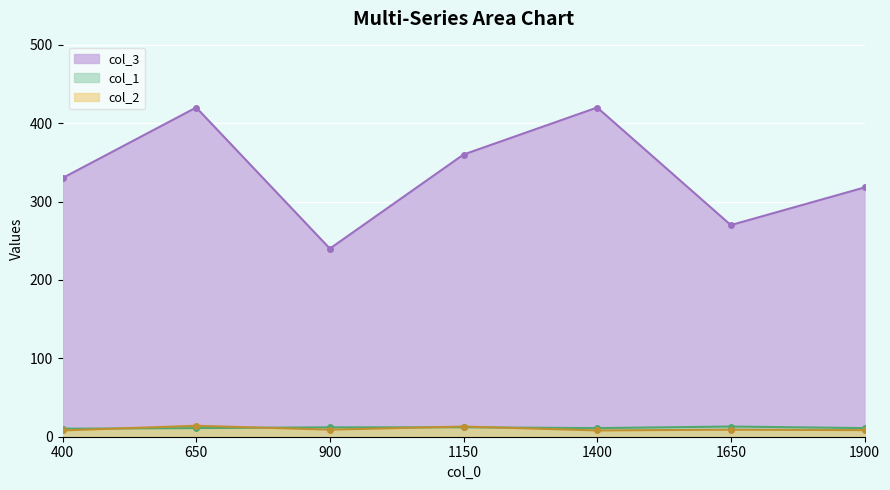

Which series has the largest total across all categories?

col_3